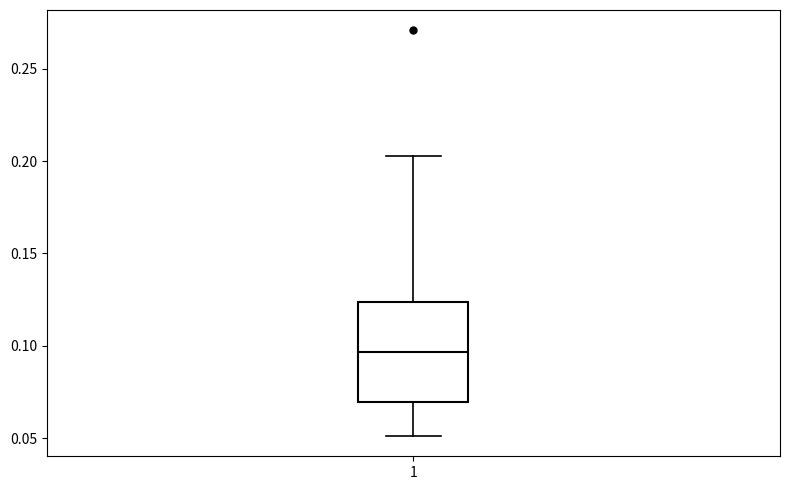

Read this box plot against the y-axis: the position of the median line, the range covered by the box, and the ends of both whiskers. The values are not printed on the chart, so give them approximately, as read against the axis.

median 0.095, box 0.070 to 0.125, whiskers 0.050 to 0.205